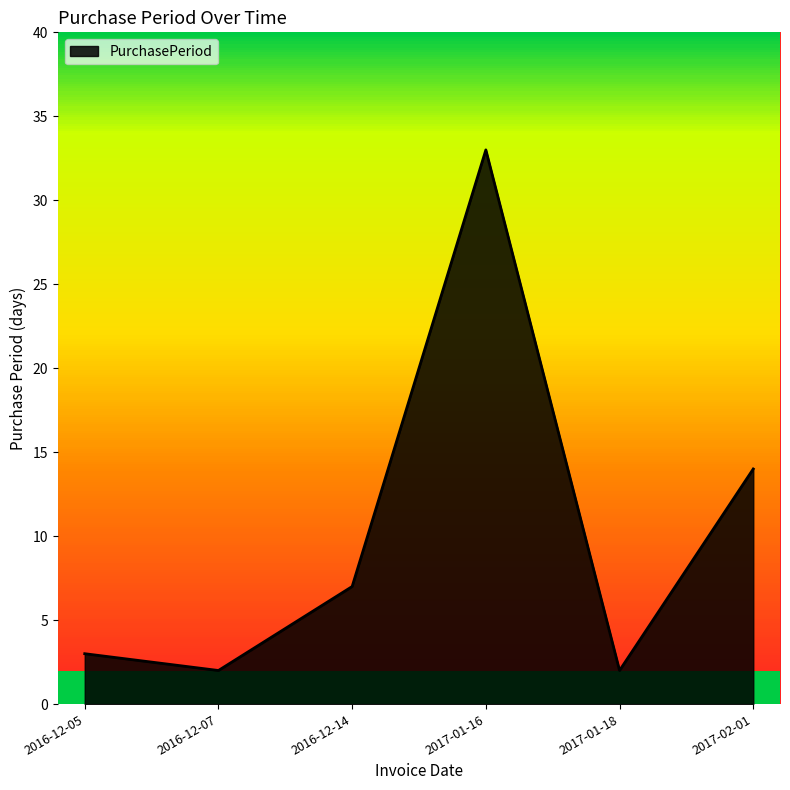

Reading right to left, extract all data points from this chart.

2017-02-01=14	2017-01-18=2	2017-01-16=33	2016-12-14=7	2016-12-07=2	2016-12-05=3